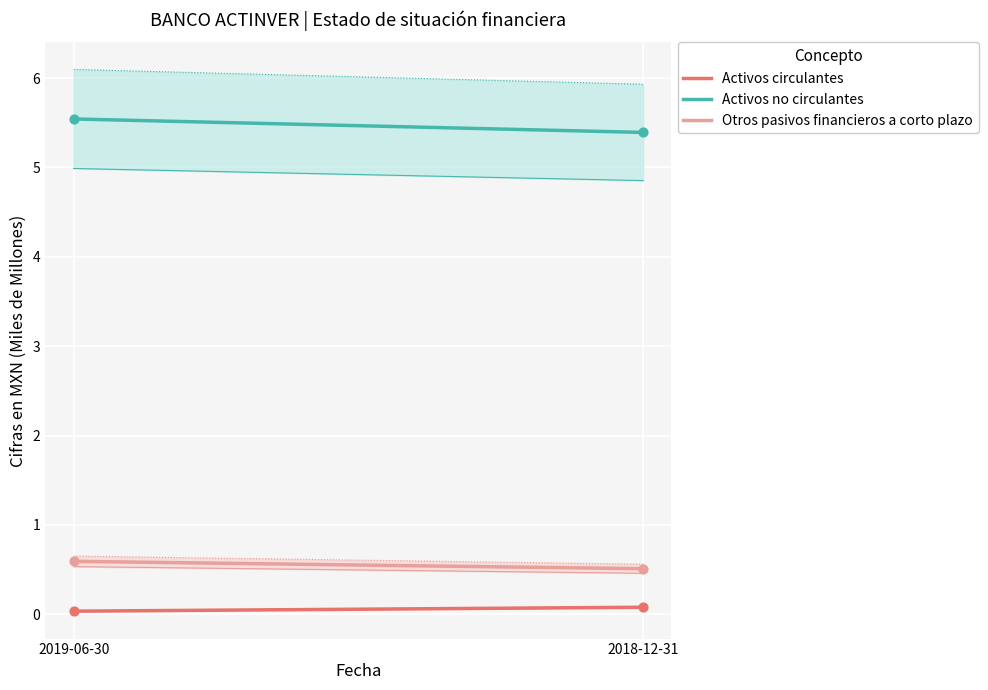

What is the total value across all series at 2019-06-30?

6.2